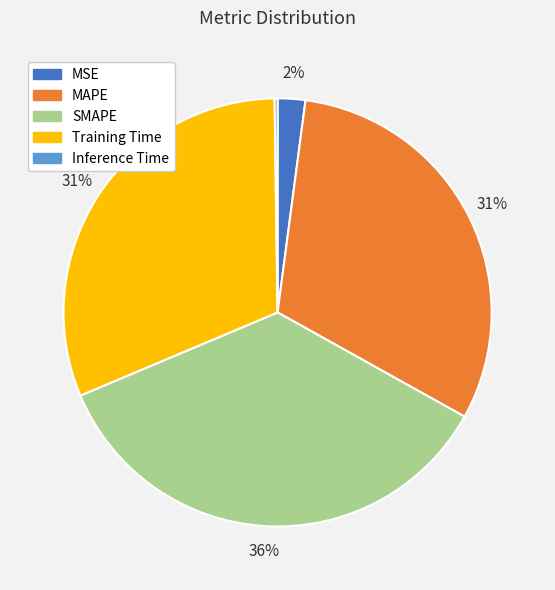

To the nearest percent, what is the average slice percentage?

20%